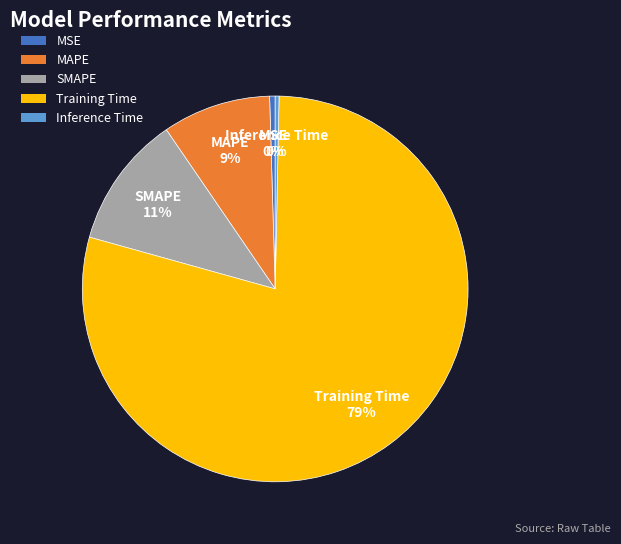

Combined, do SMAPE and MSE account for over 50%?

No